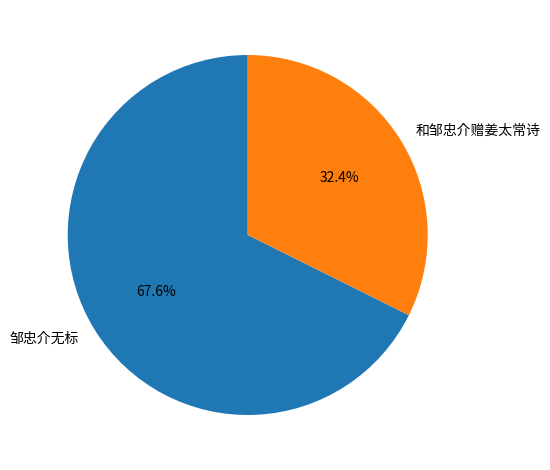

Which has a higher value, 邹忠介无标 or 和邹忠介赠姜太常诗?

邹忠介无标